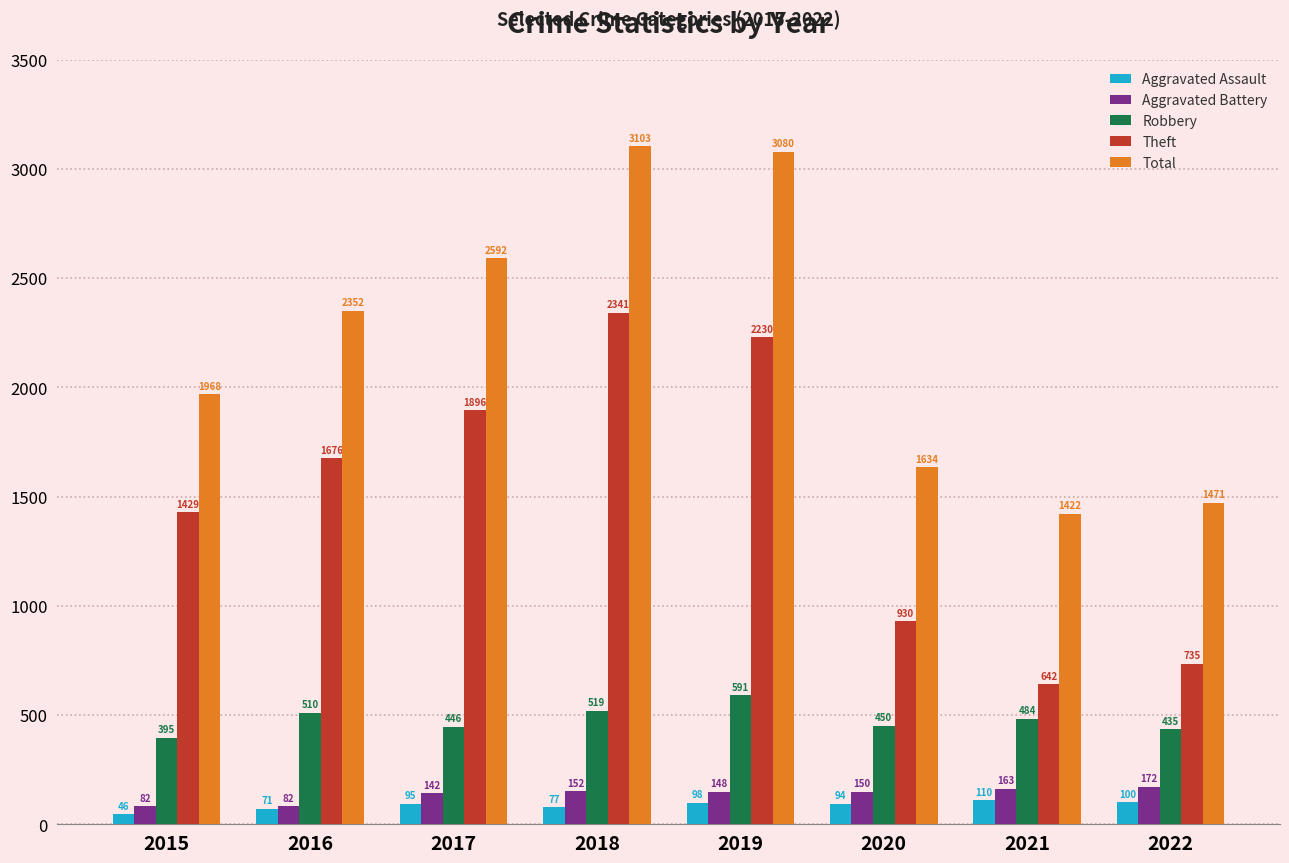

What is the value of the Aggravated Battery bar at the 3rd from the left?

142